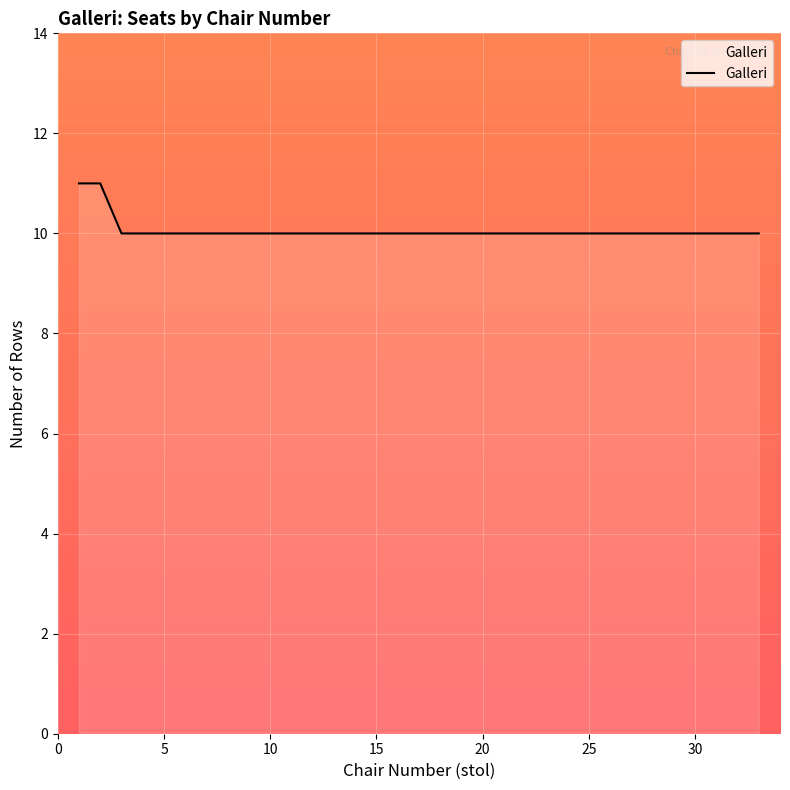

What is the smallest value displayed?

10